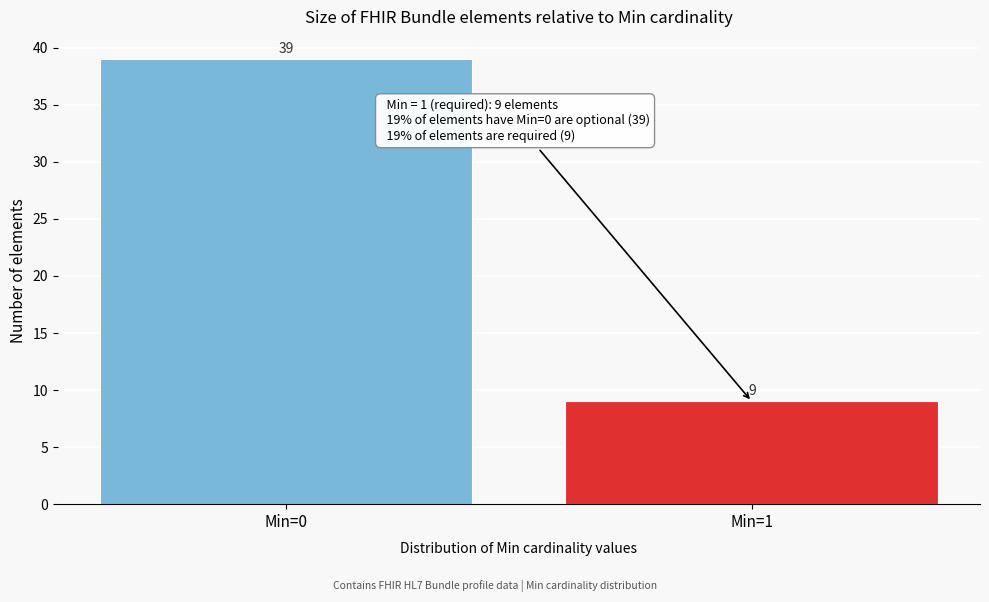

Reading left to right, list all the values displayed in this chart.

Min=0=39	Min=1=9